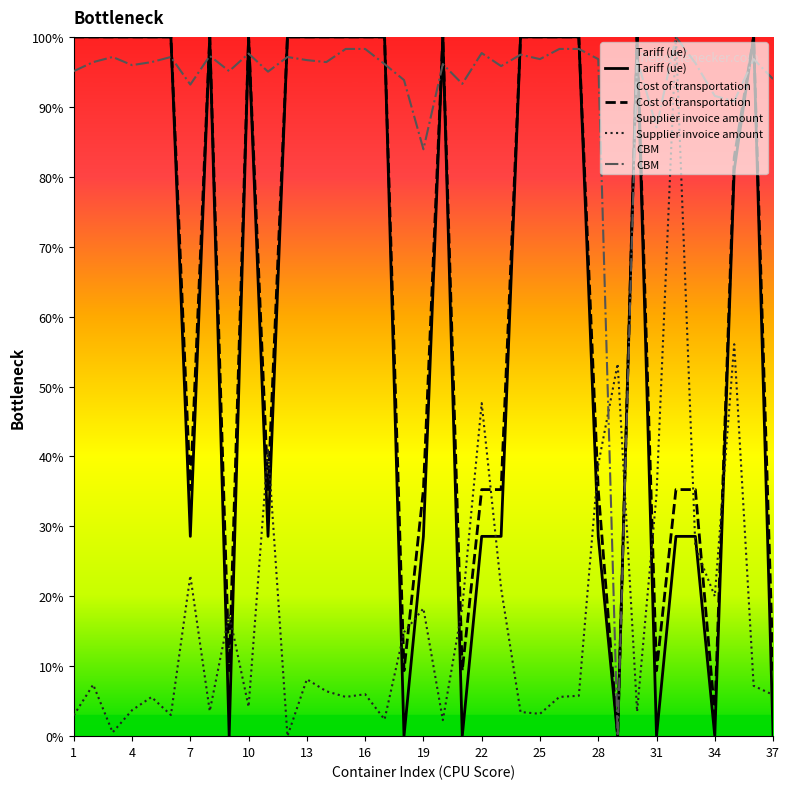

The Cost of transportation series shows 20.8 at 25. True or false?

False